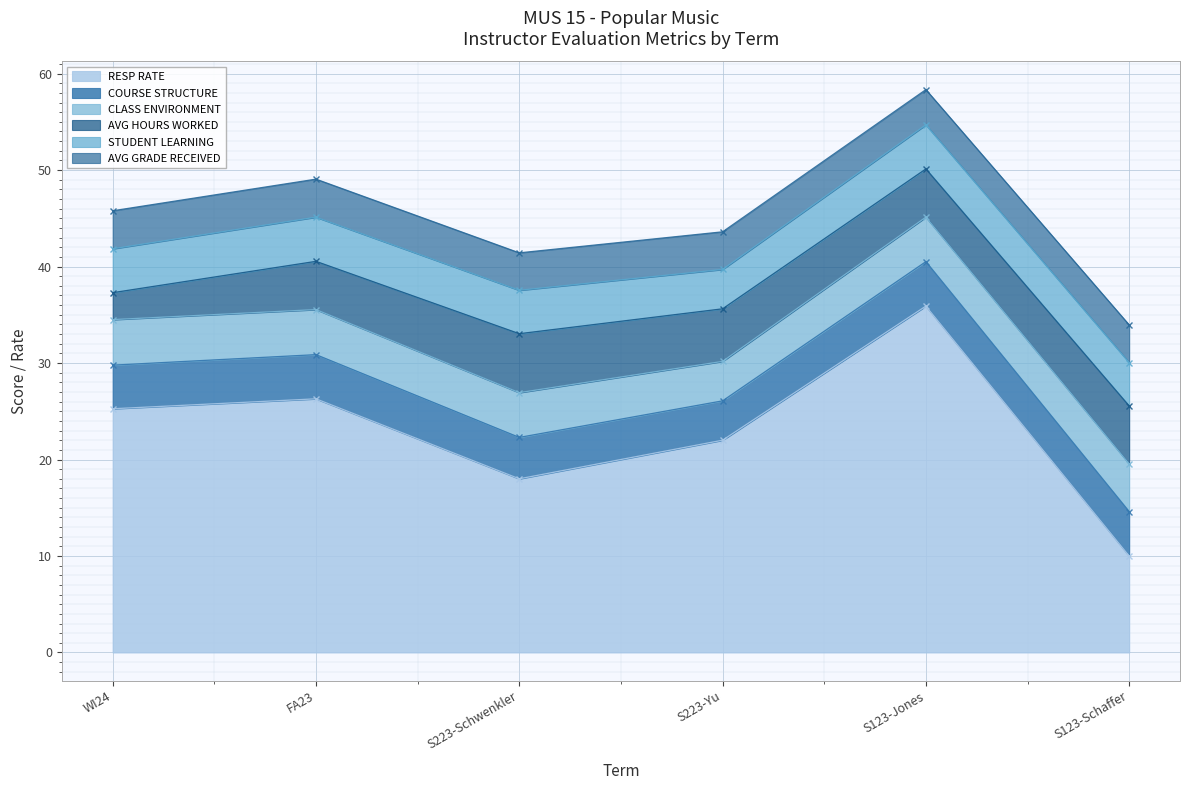

Between S123-Jones and S123-Schaffer, which series saw the biggest shift?

RESP RATE